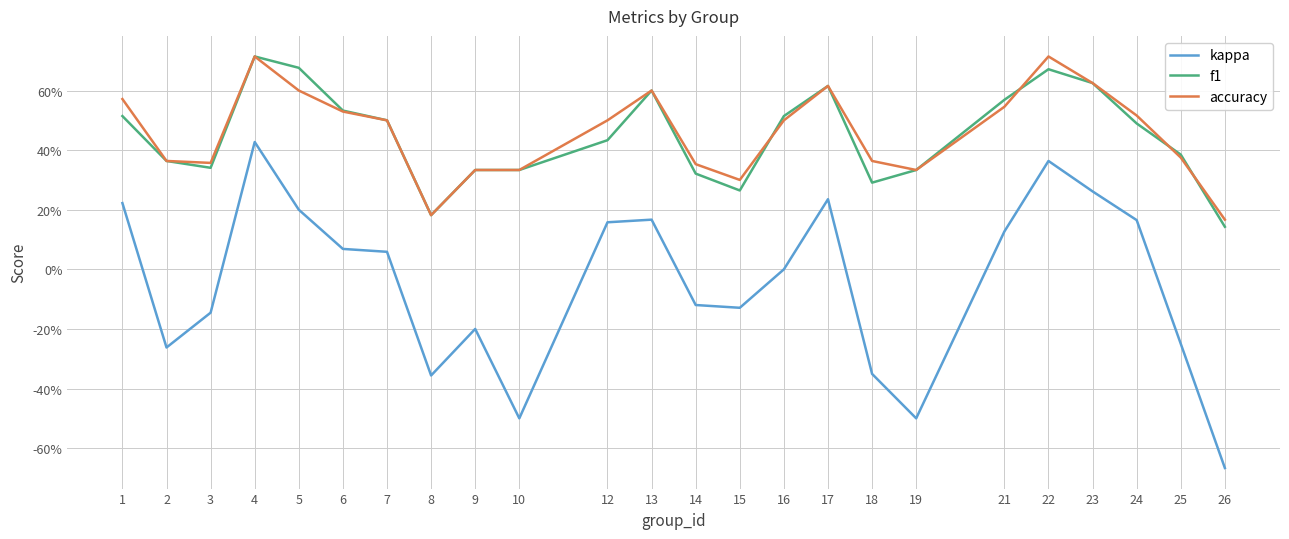

True or false: kappa and accuracy cross at least once.

False